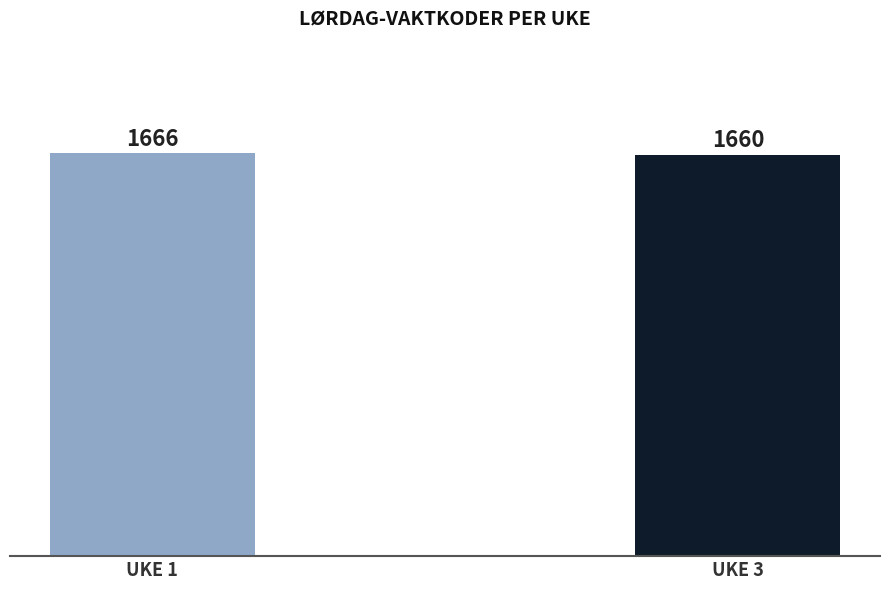

What is the sum of all values?

3326